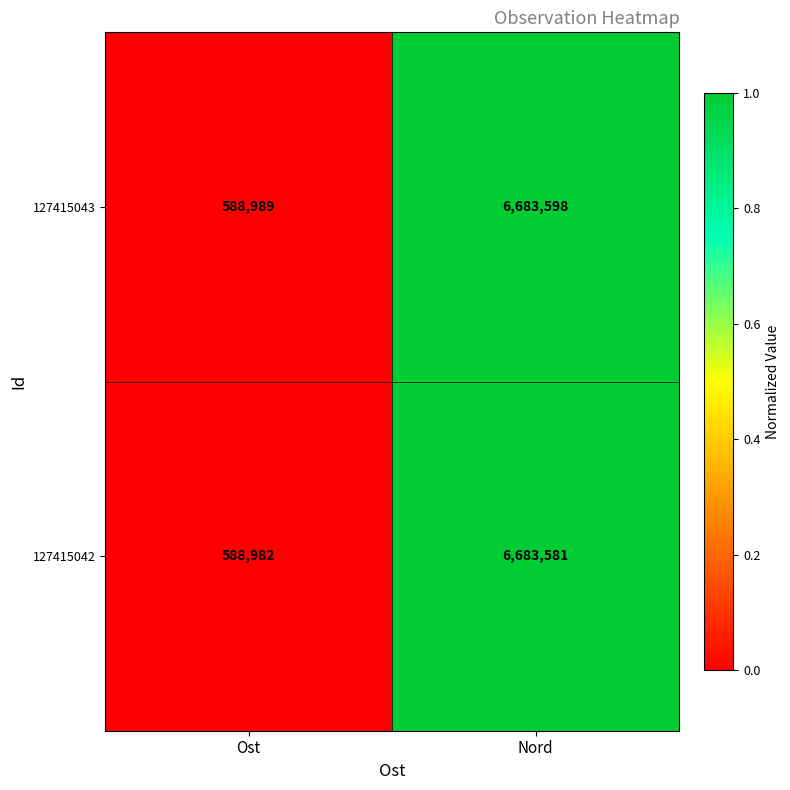

What is the sum of all 127415043 values?

7272587